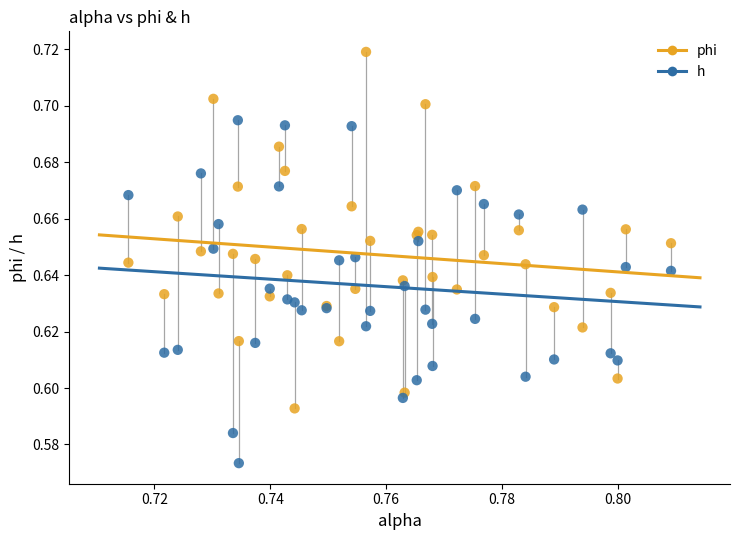

Which series reaches the maximum Y coordinate?

phi